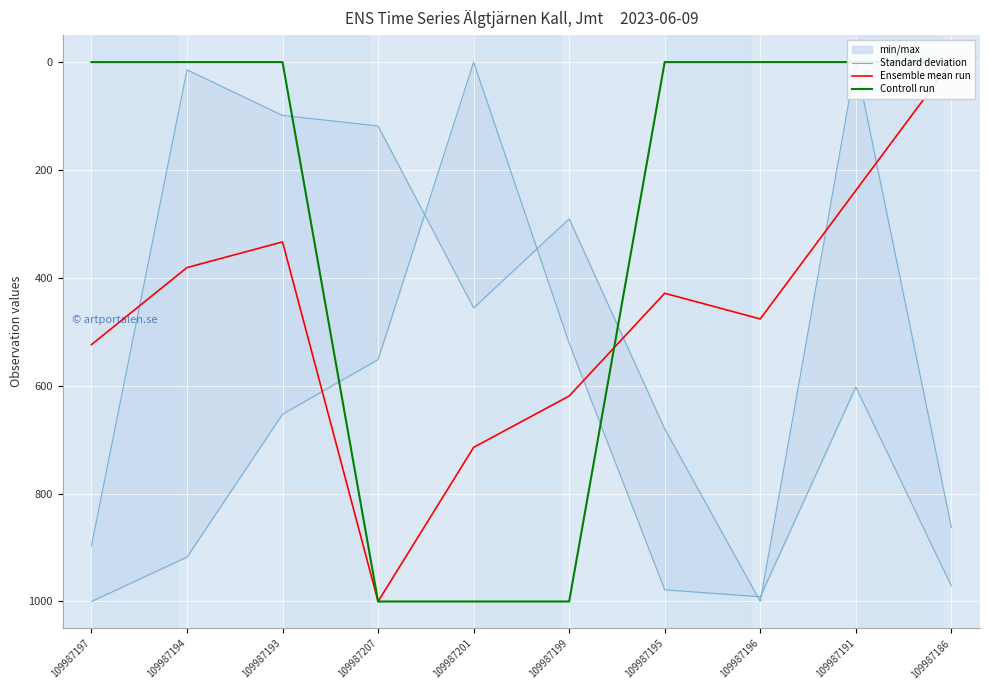

List the series in order of their peak value, highest first.

Standard deviation, Ensemble mean run, Controll run